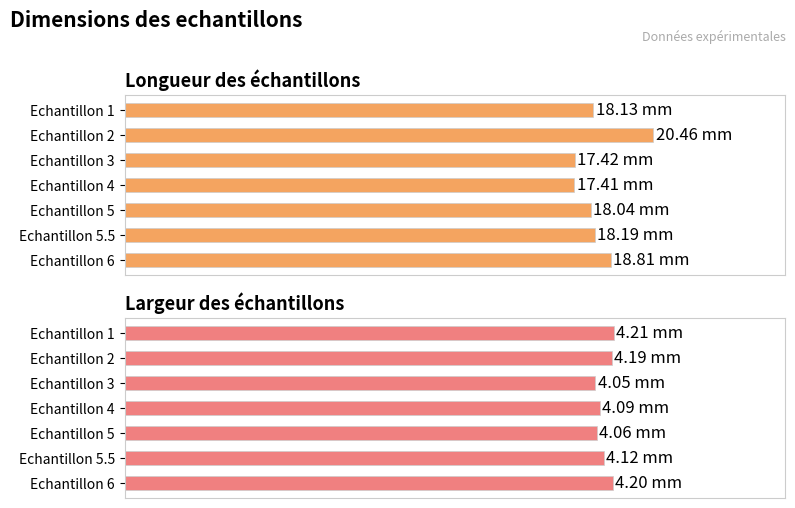

How many groups of bars are there?

7